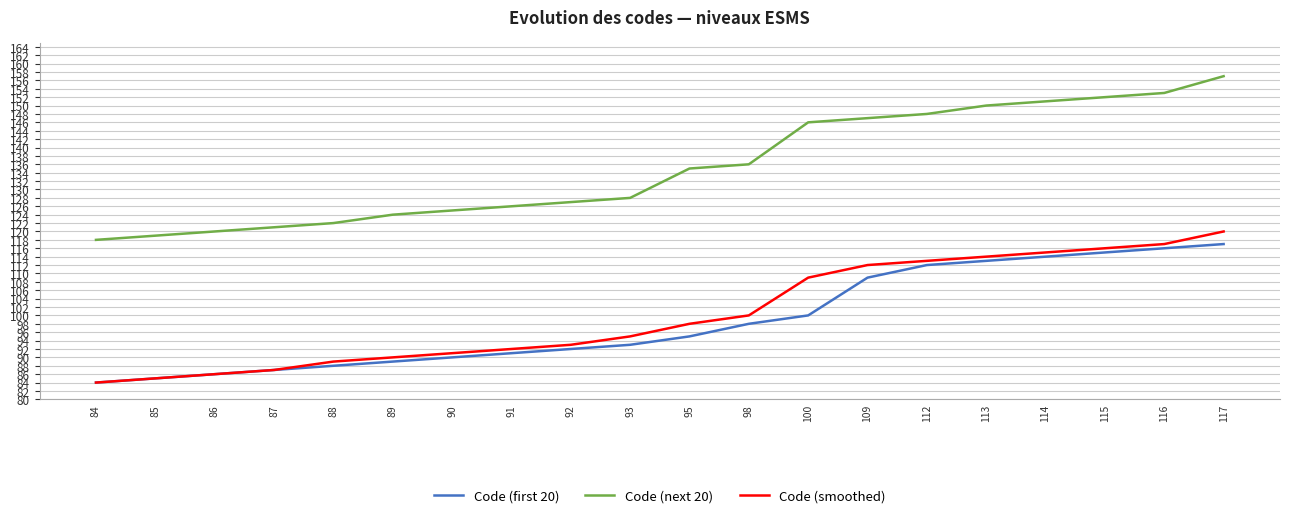

Which category has the highest value across all series?

117